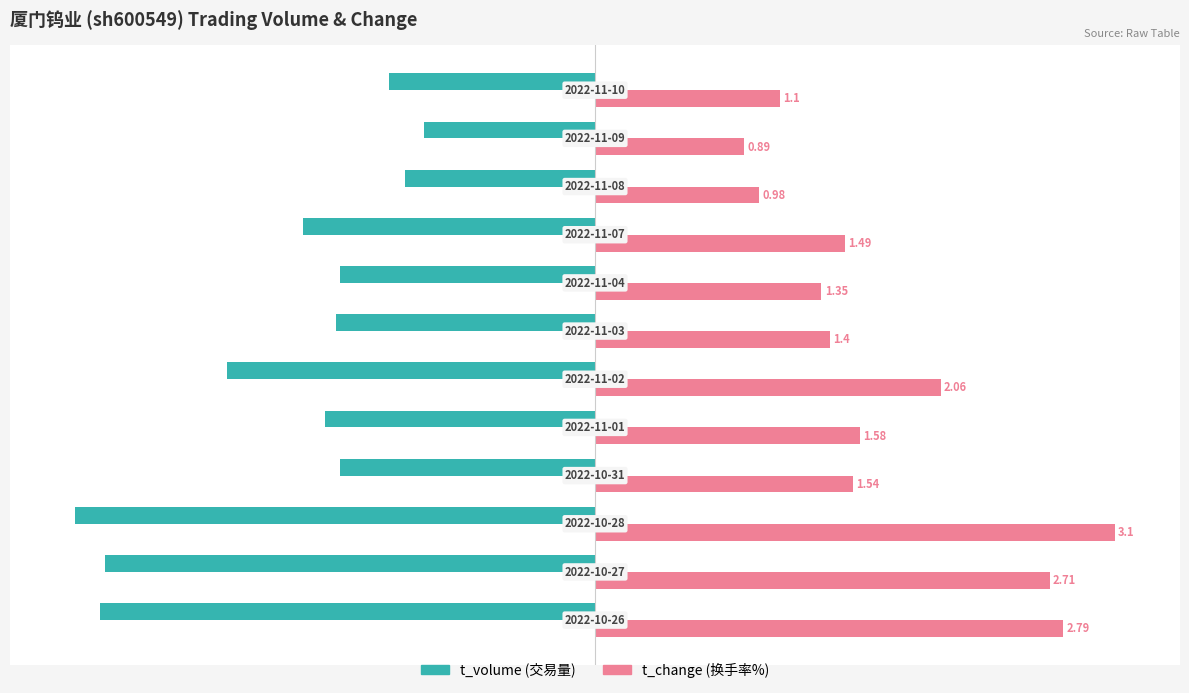

How many bars are there in each group?

2